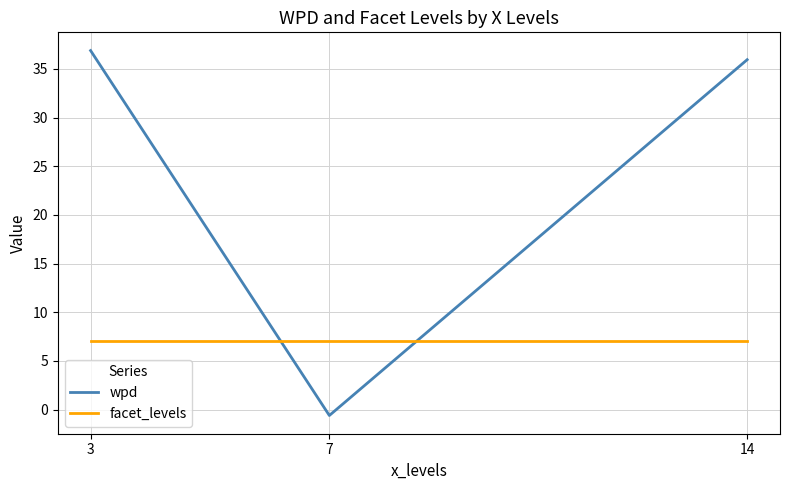

What is the spread (max minus min) of values at 3?

29.9